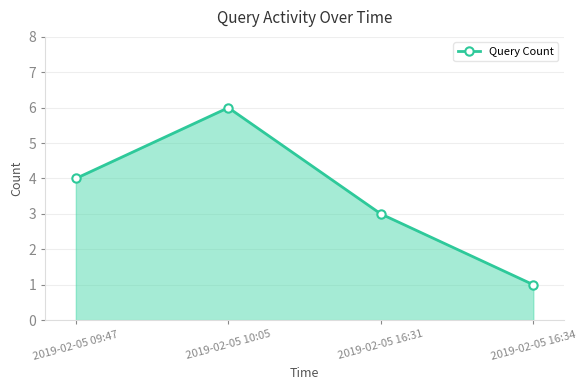

What is the label of the 2nd point from the right?

2019-02-05 16:31